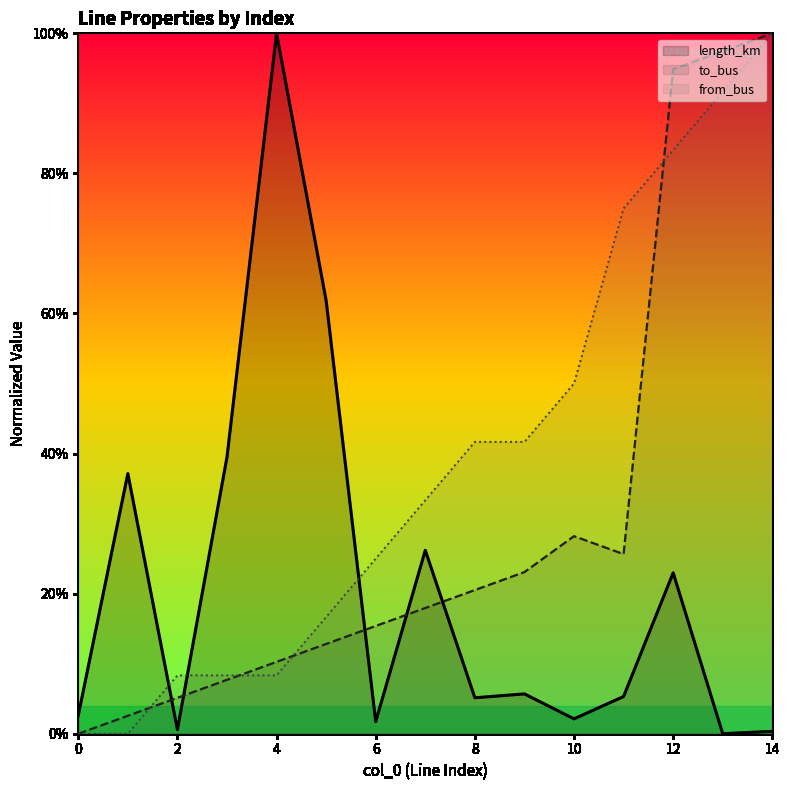

Rank the categories by to_bus value from highest to lowest.

14, 13, 12, 10, 11, 9, 8, 7, 6, 5, 4, 3, 2, 1, 0